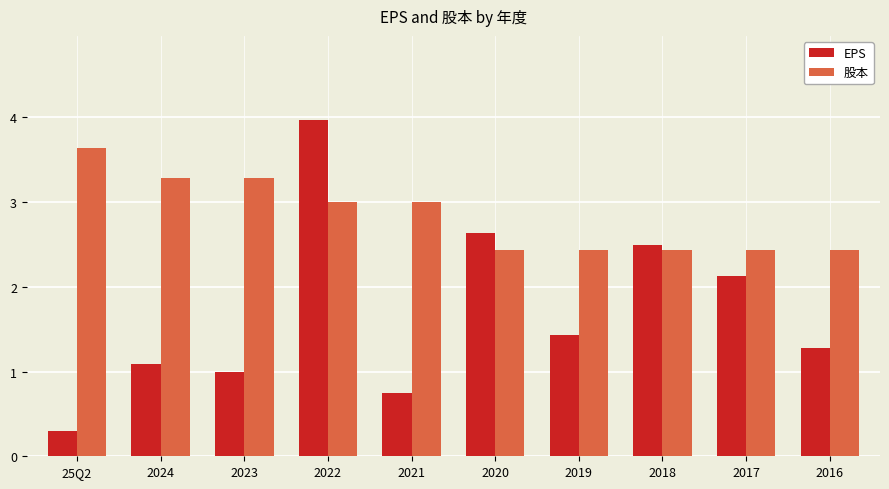

True or false: EPS has a value of 1.7 at 2016.

False